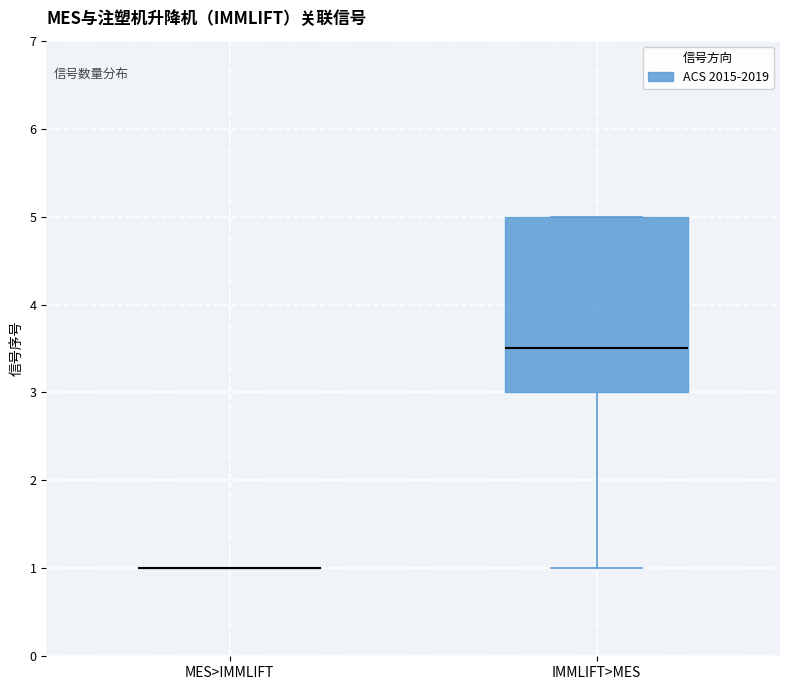

Reading left to right, read every box against the y-axis: the position of its median line, the range the box covers, and the ends of its whiskers. The values are not printed on the chart, so give them approximately, as read against the axis.

MES>IMMLIFT: box collapsed to a line at 1.0, whiskers 1.0 to 1.0
IMMLIFT>MES: median 3.5, box 3.0 to 5.0, whiskers 1.0 to 5.0